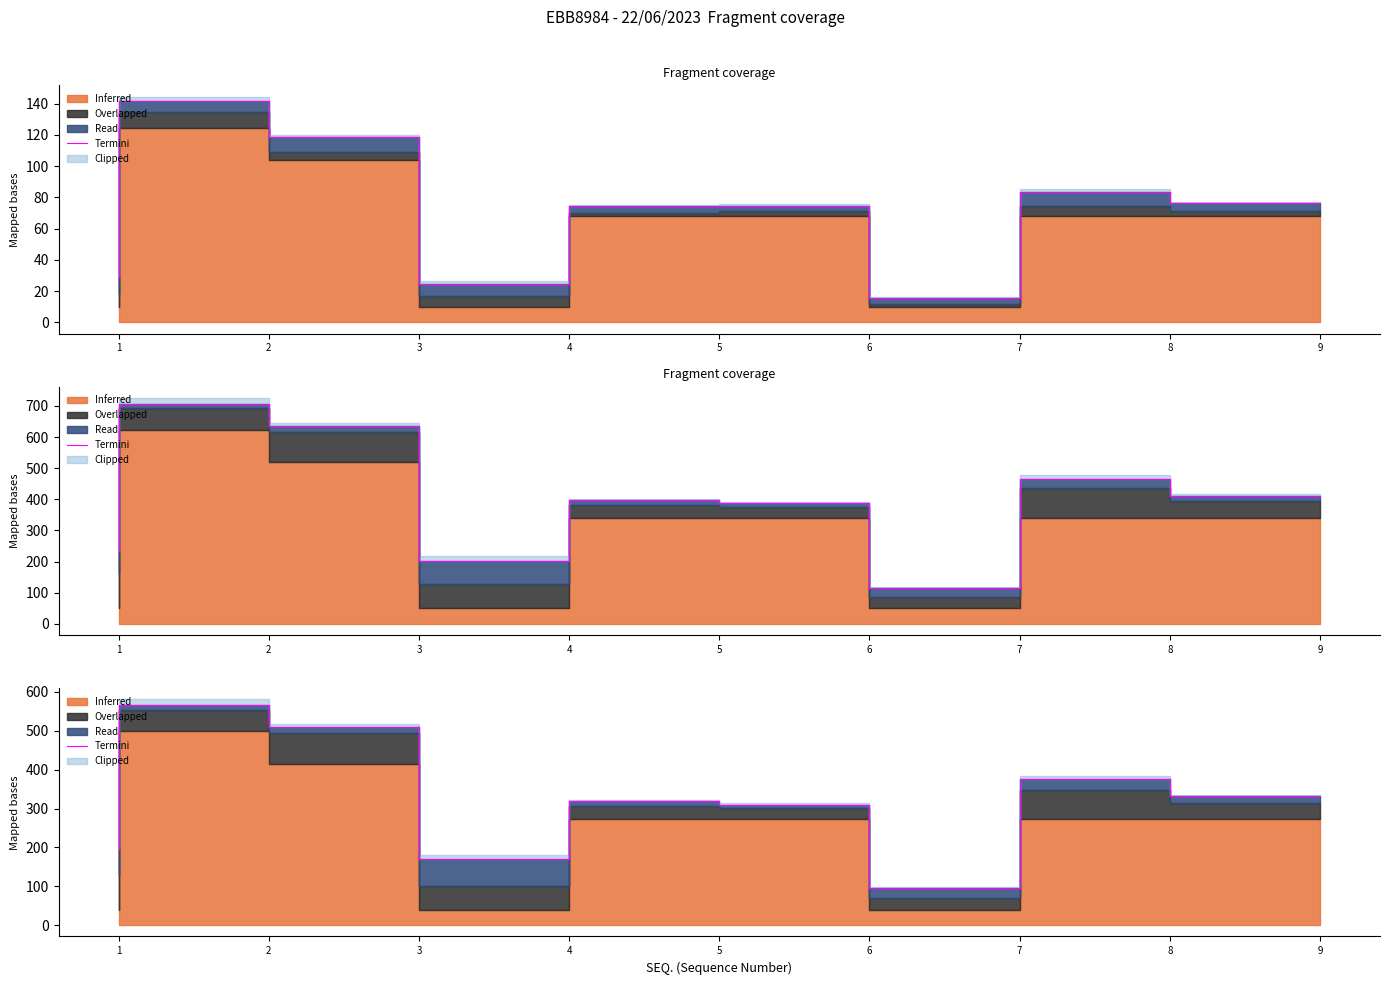

True or false: there are more than 1 points higher than both neighbors.

True